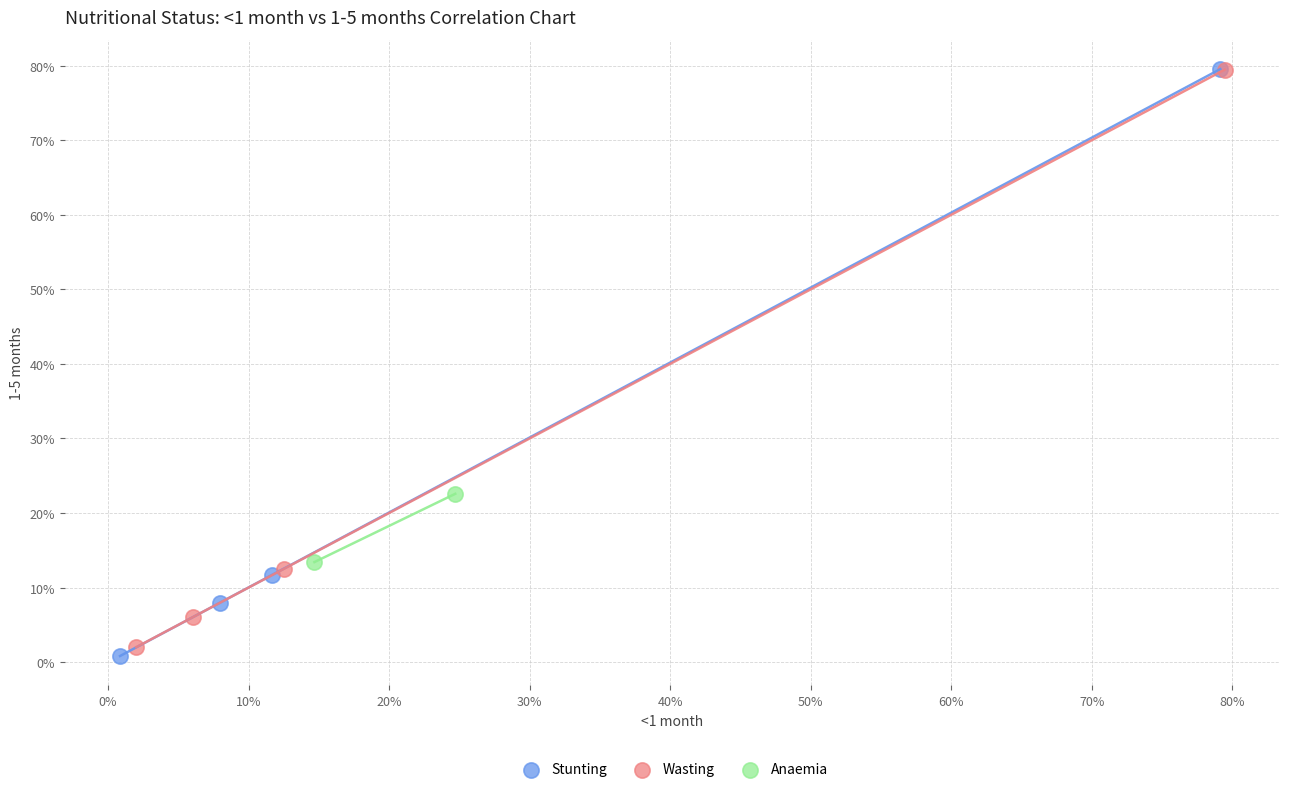

Which series contains the lowest Y value?

Stunting